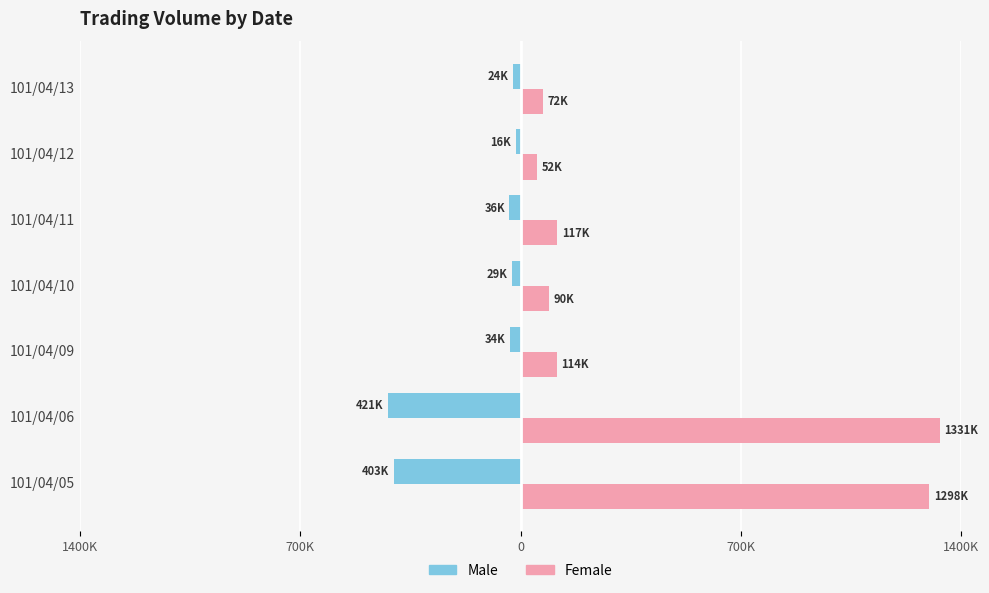

What are all the series names shown in the legend?

Male, Female